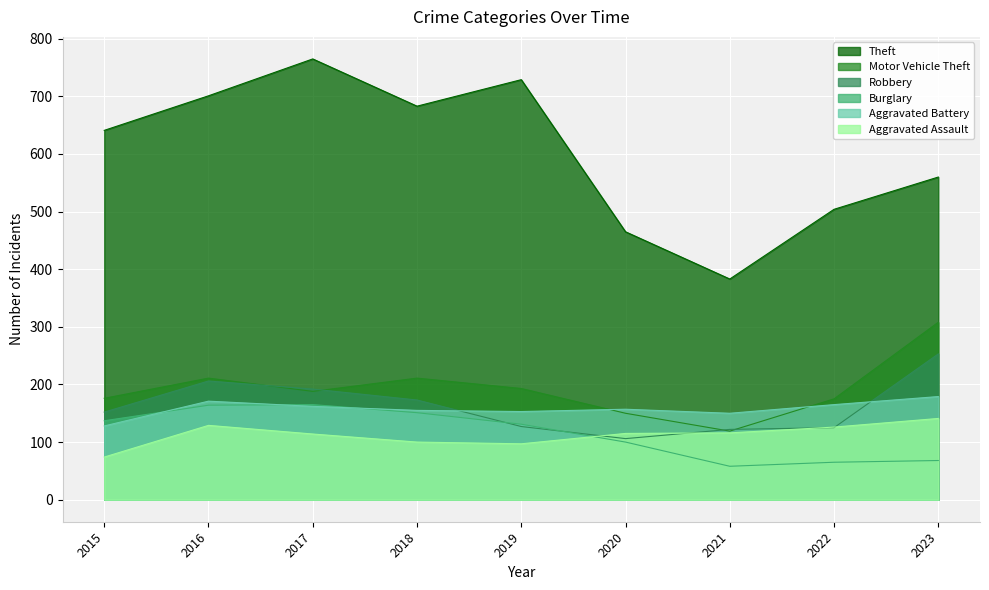

At which category is the sum across all series the highest?

2017